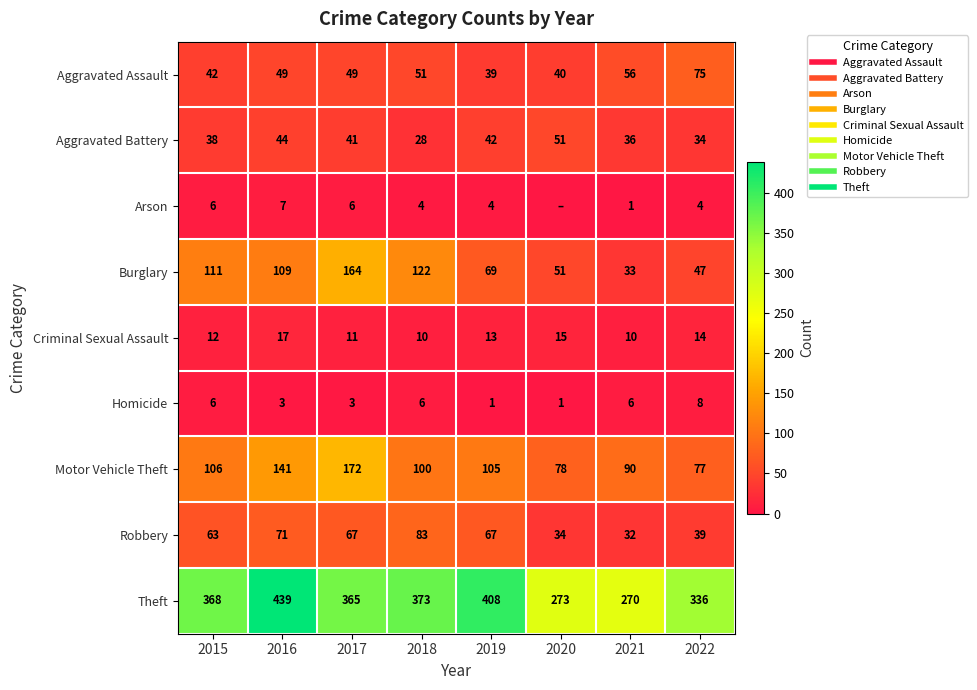

Which series changed the most between 2016 and 2022?

Theft